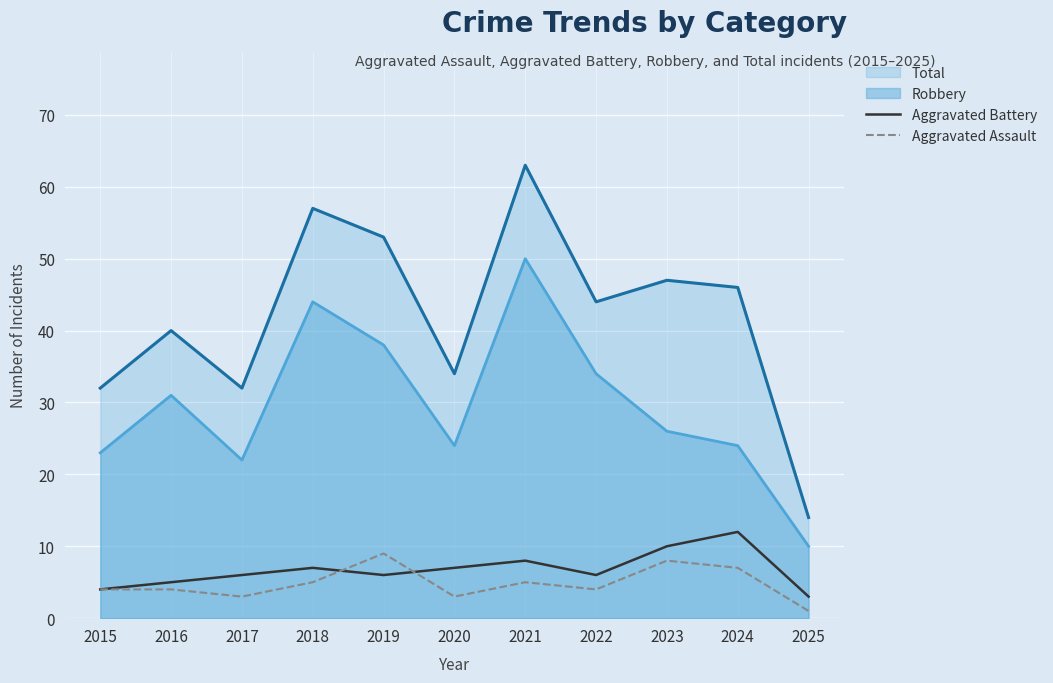

At 2017, list the series in order from smallest to largest.

Aggravated Assault, Aggravated Battery, Robbery, Total